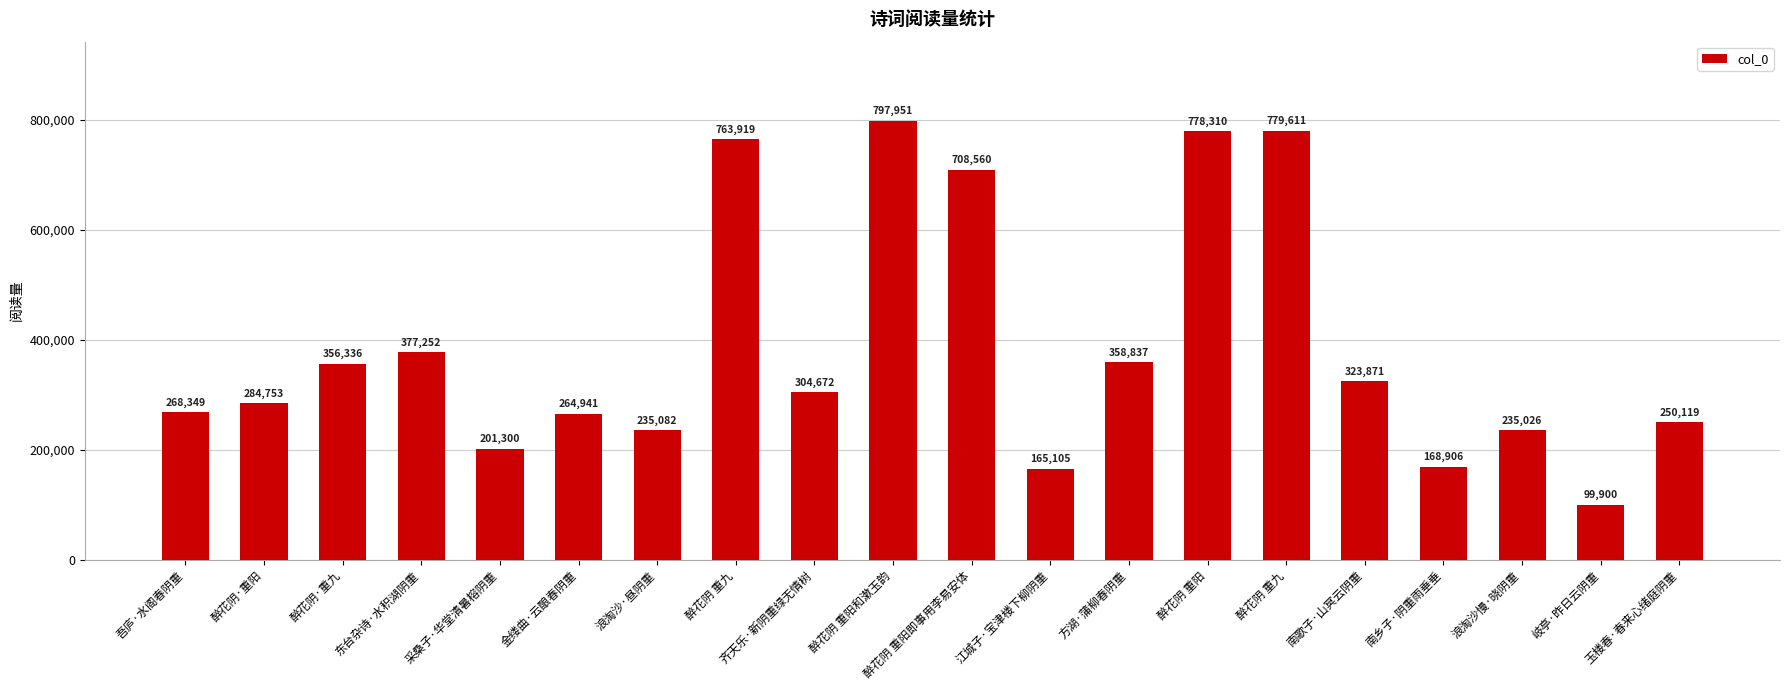

Reading left to right, transcribe all the data shown in this chart.

268349	284753	356336	377252	201300	264941	235082	763919	304672	797951	708560	165105	358837	778310	779611	323871	168906	235026	99900	250119